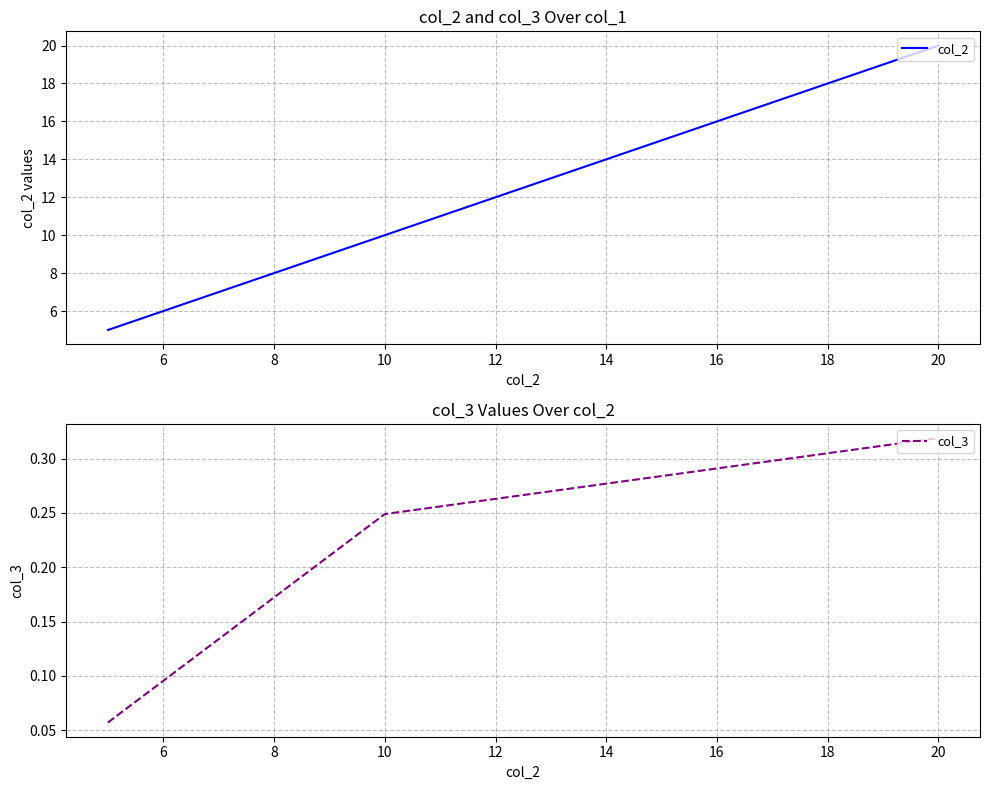

Count the col_3 values in the range 0 to 1.

3